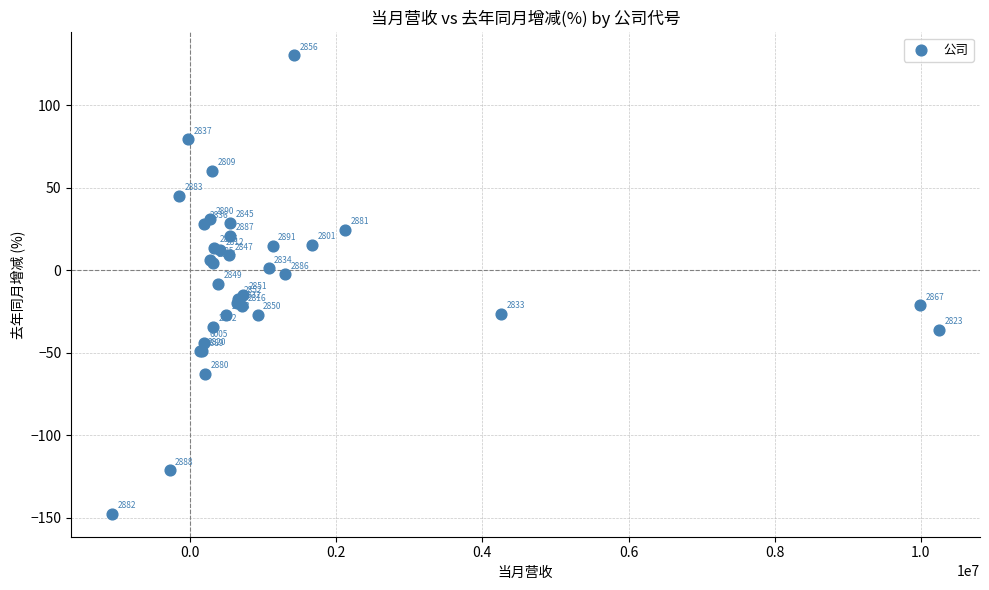

What Y value in the scatter plot is closest to -8?

-8.4